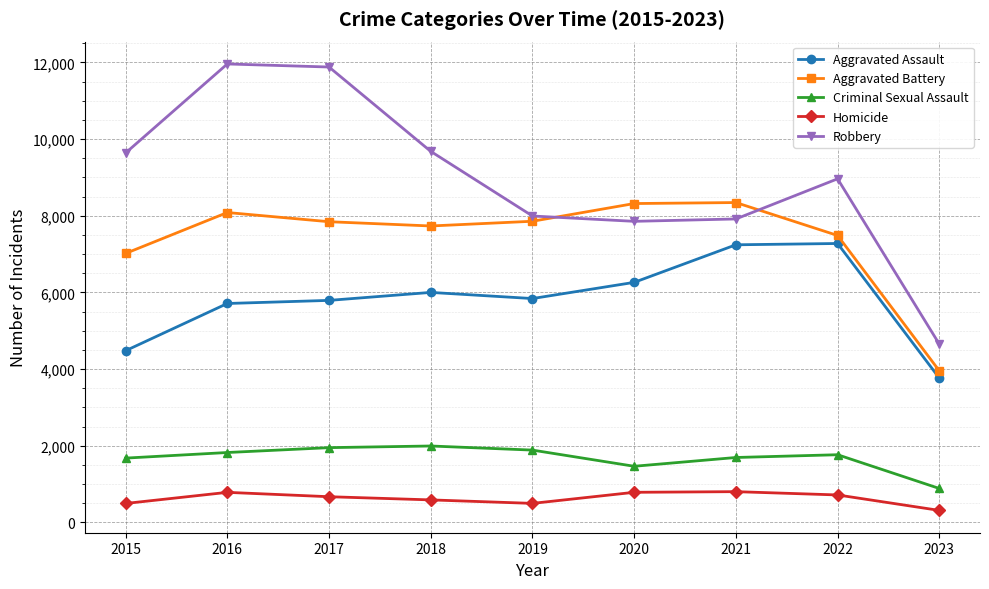

Is it true that Aggravated Assault equals 7187 at 2015?

False